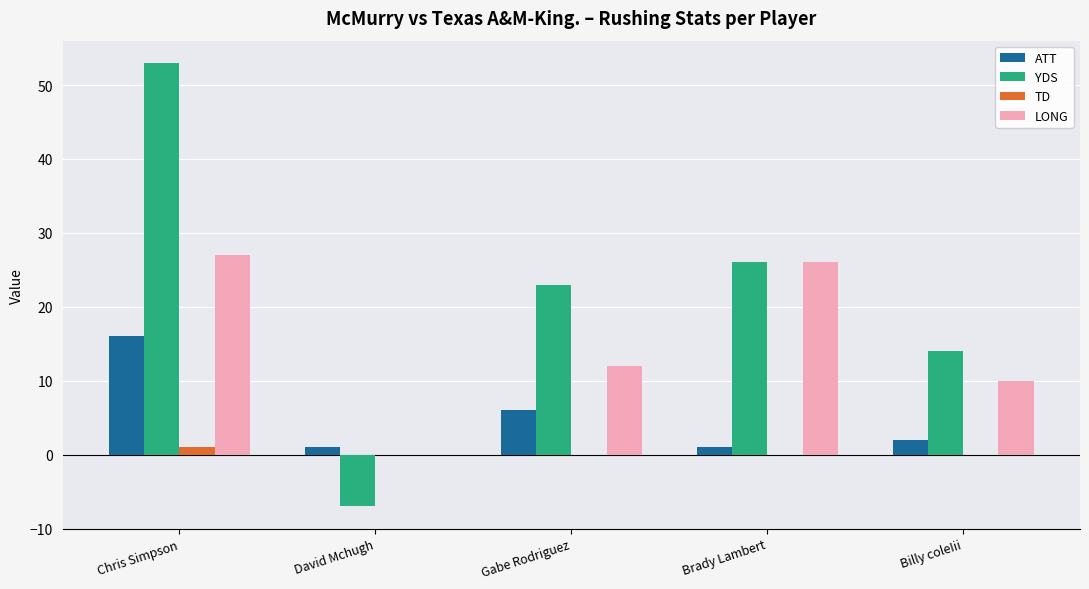

Which series changed the most between Chris Simpson and Gabe Rodriguez?

YDS